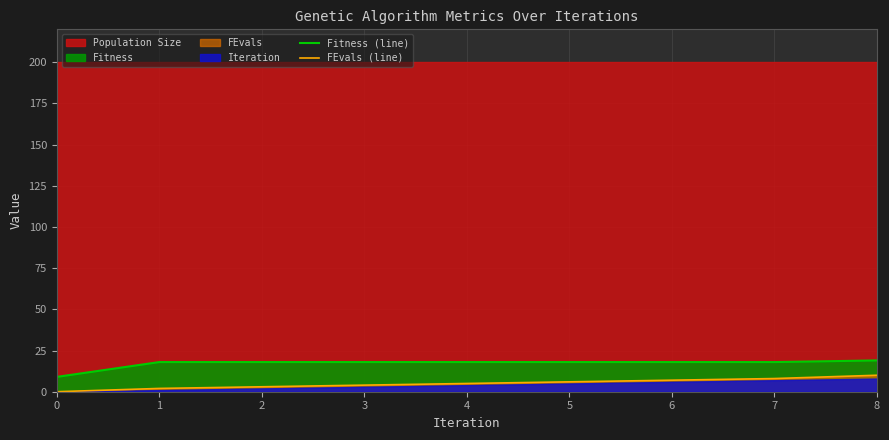

Which series changed the most between 2 and 8?

FEvals (line)